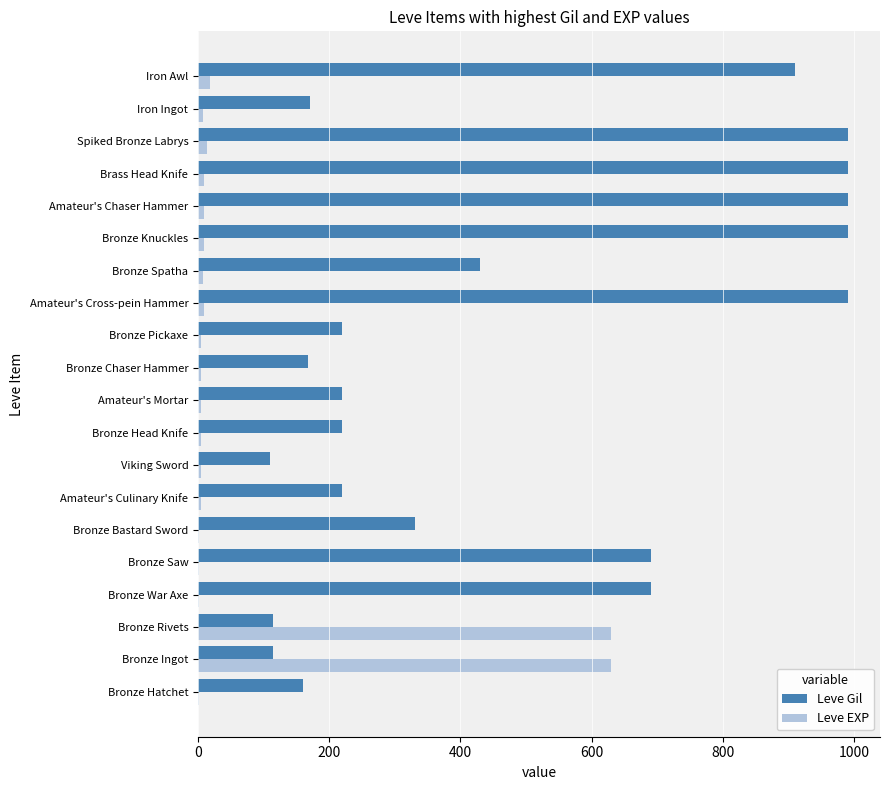

The value of Leve Gil at Amateur's Mortar is 220. True or false?

True